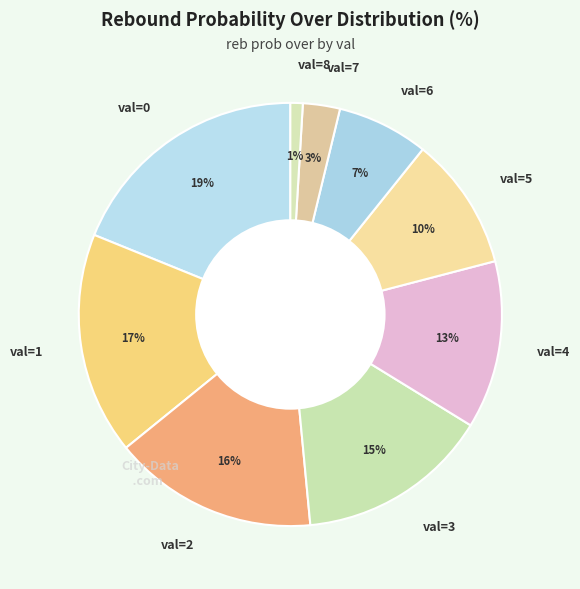

What percentage is the val=2 slice, to the nearest percent?

16%